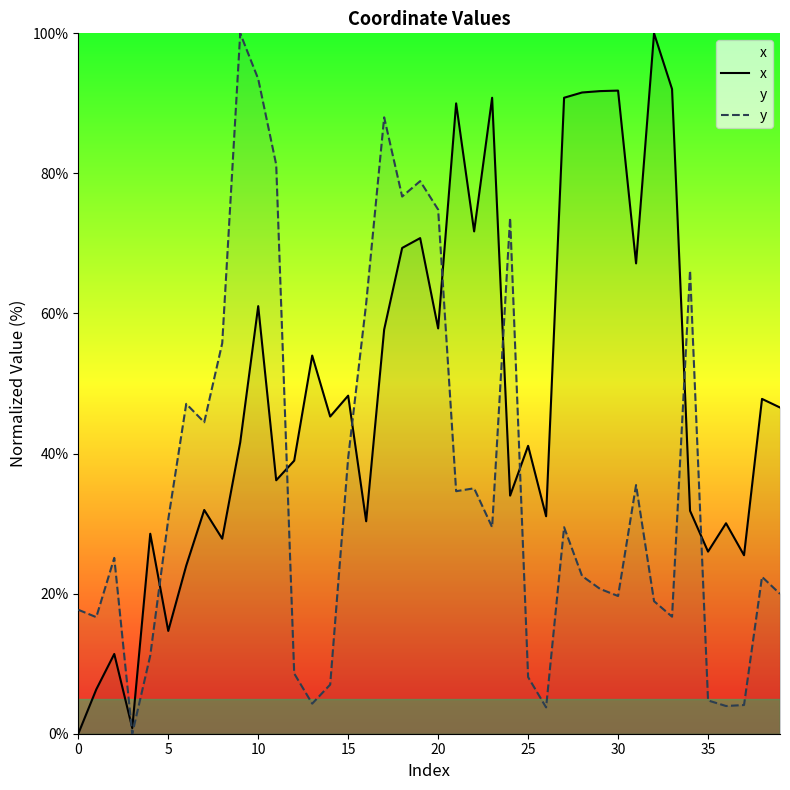

At which category is the sum across all series the highest?

10